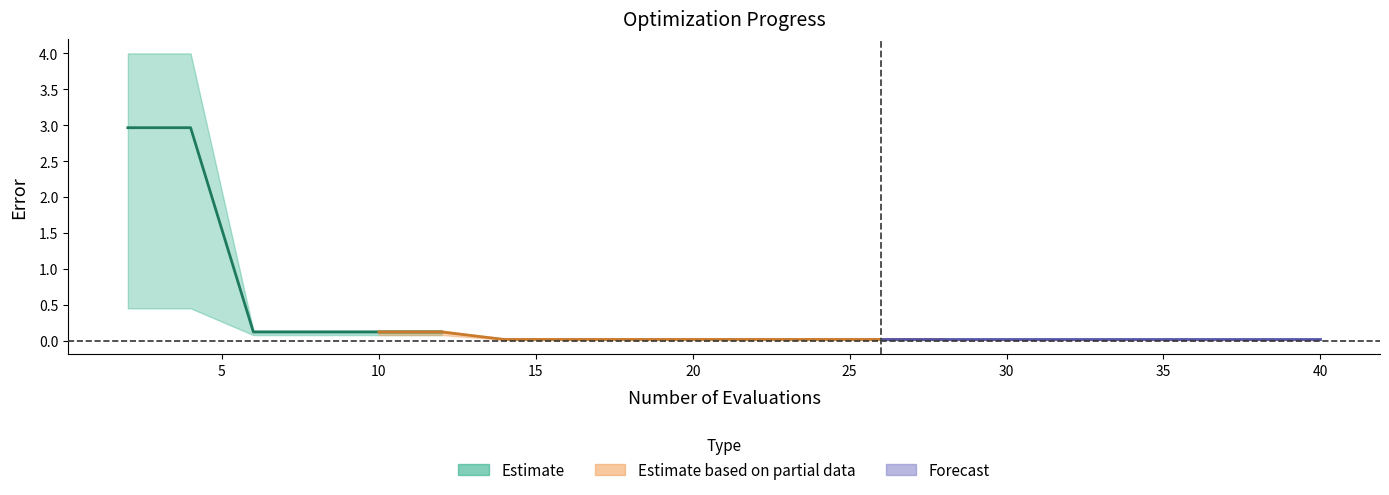

How many lines are shown in the chart?

3